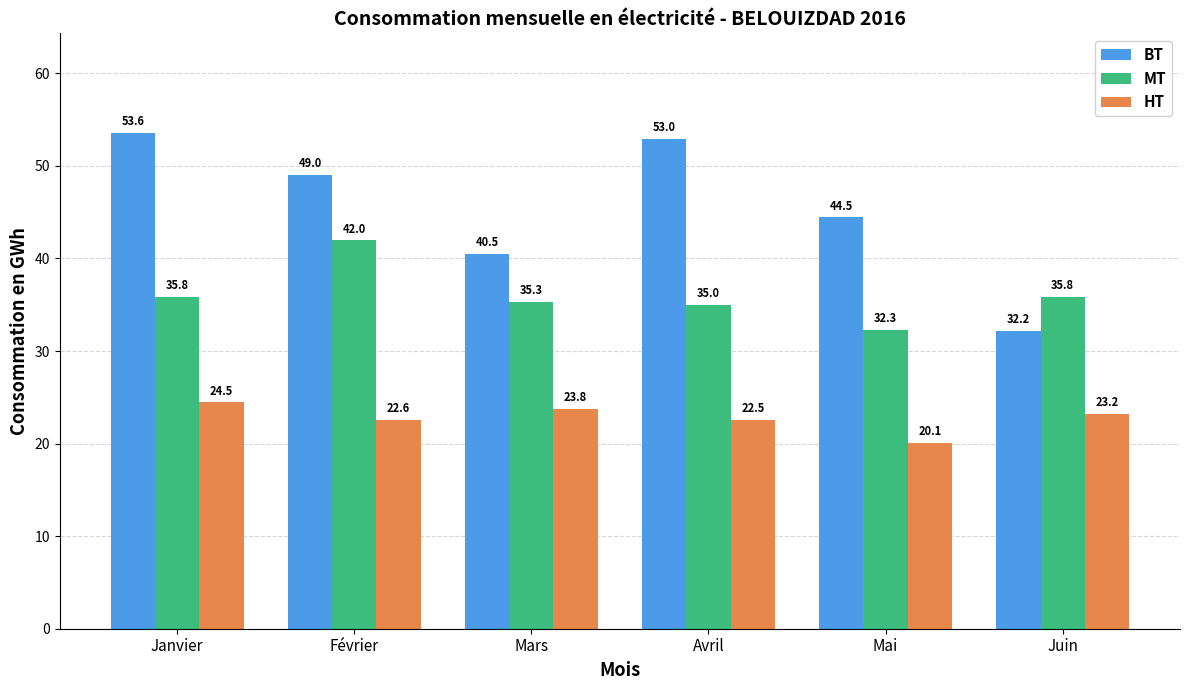

At how many categories does at least one series exceed 29?

6